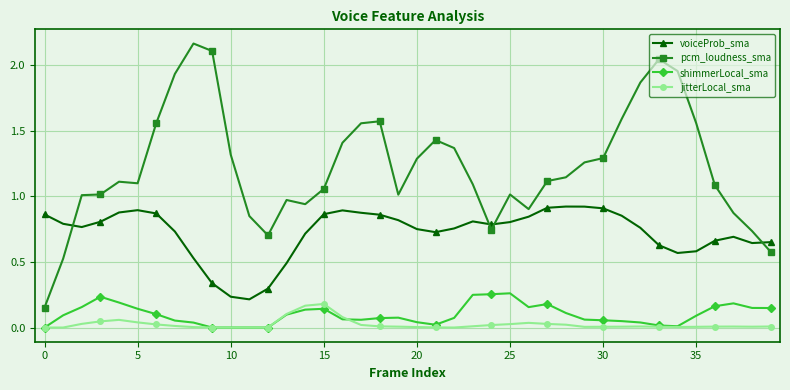

True or false: jitterLocal_sma and voiceProb_sma intersect in this chart.

False